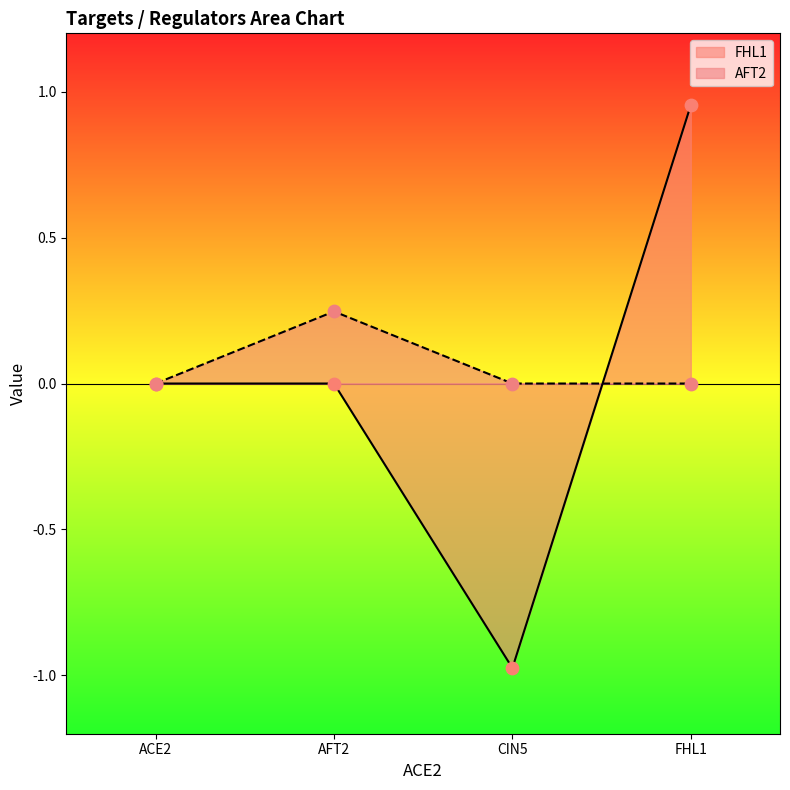

Is the value of FHL1 at CIN5 greater than the value of AFT2 at FHL1?

No